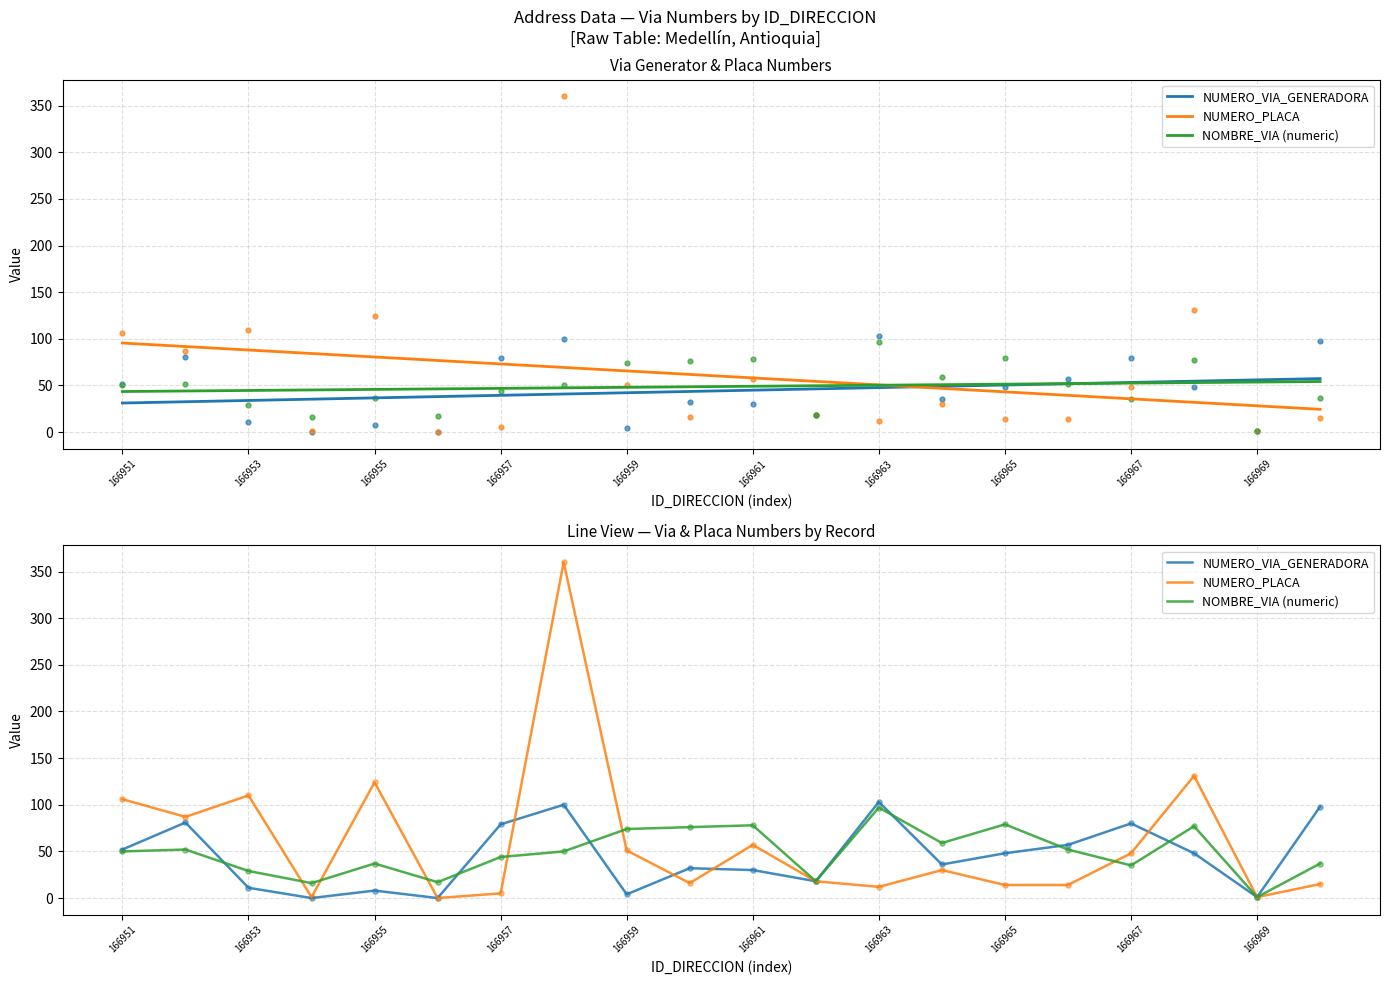

At how many categories does at least one series exceed 337?

1